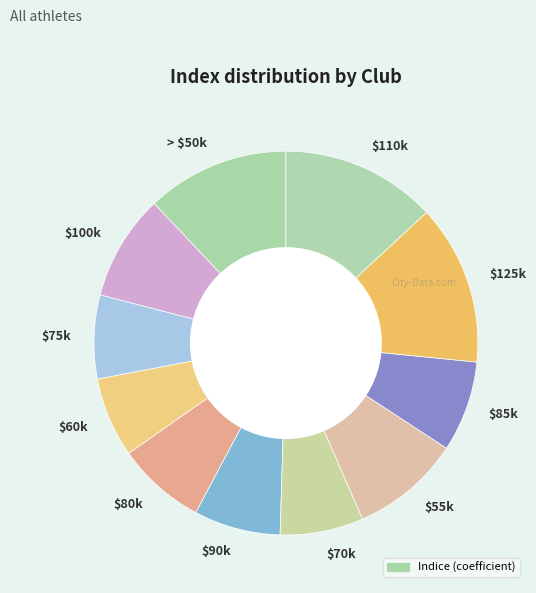

Does any single category account for the majority?

No